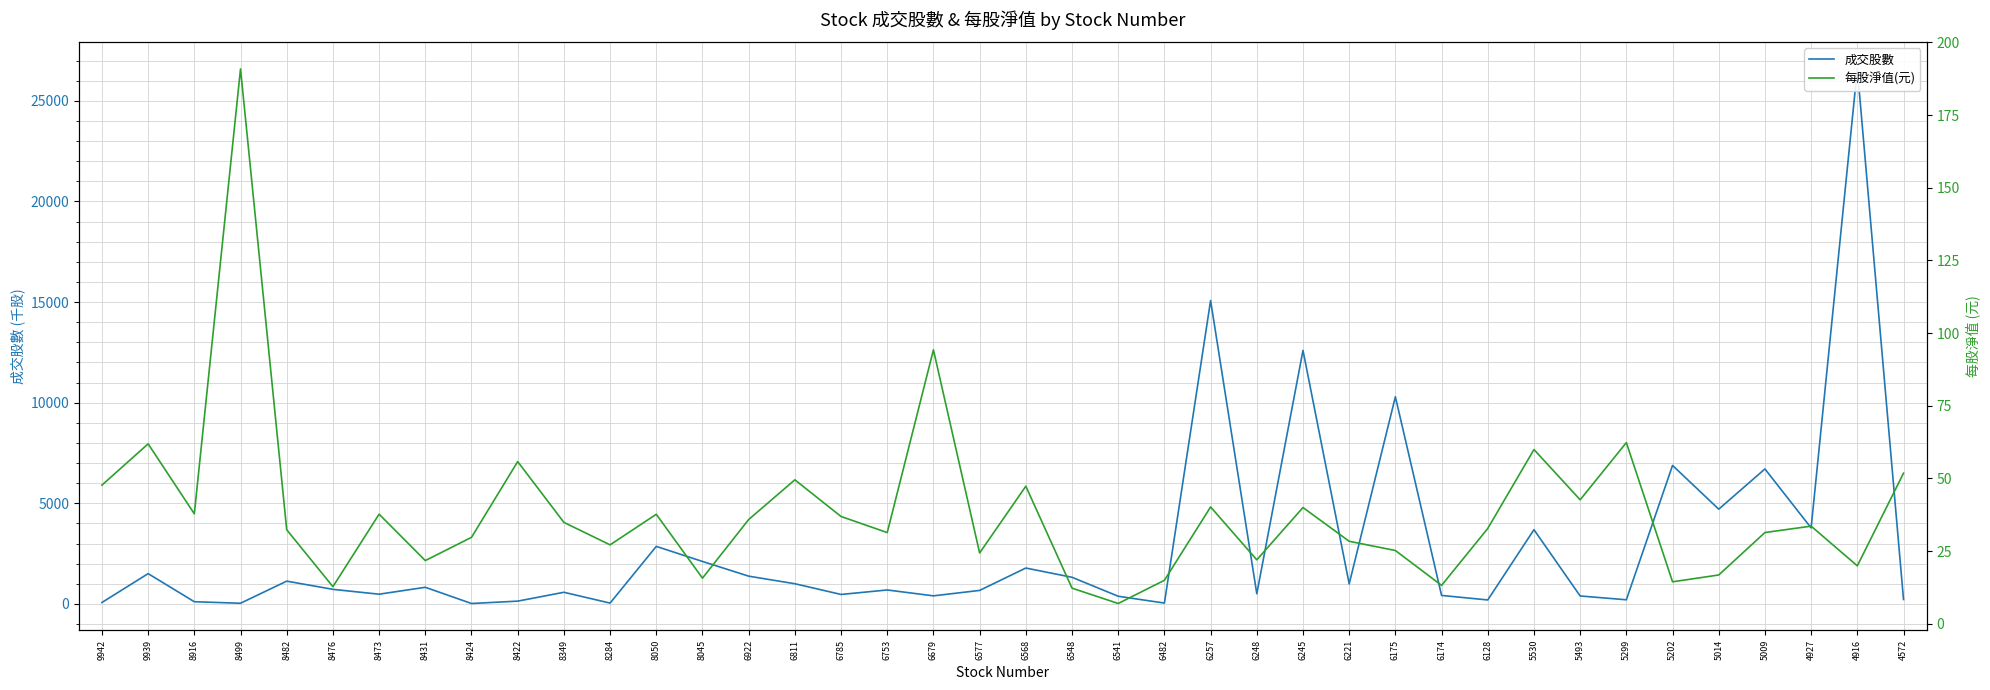

At which label does 每股淨值(元) reach its minimum?

6541